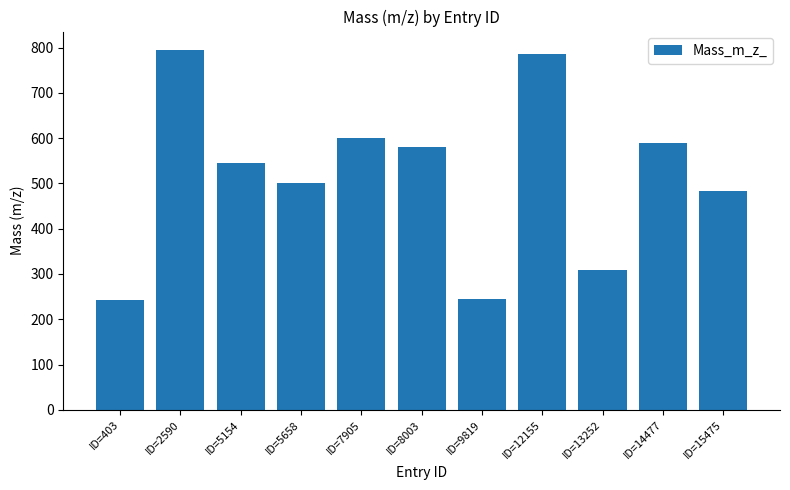

What is the ratio of the value at ID=15475 to the value at ID=13252?

1.6